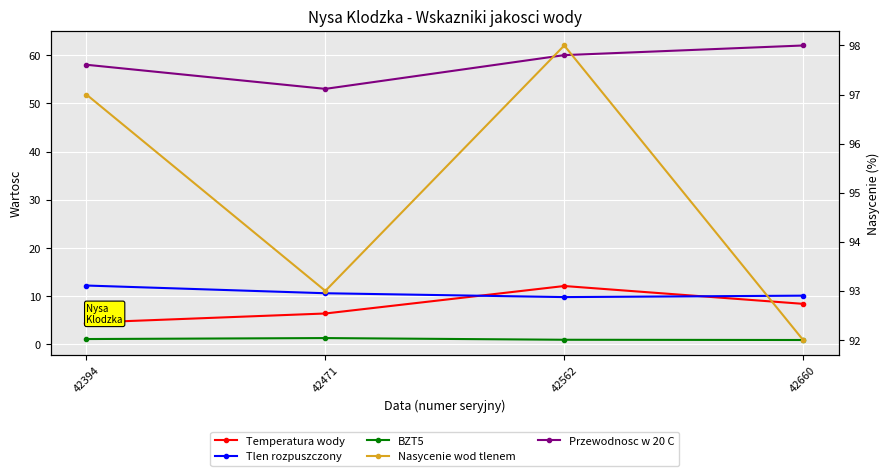

Count the number of categories in the chart.

4